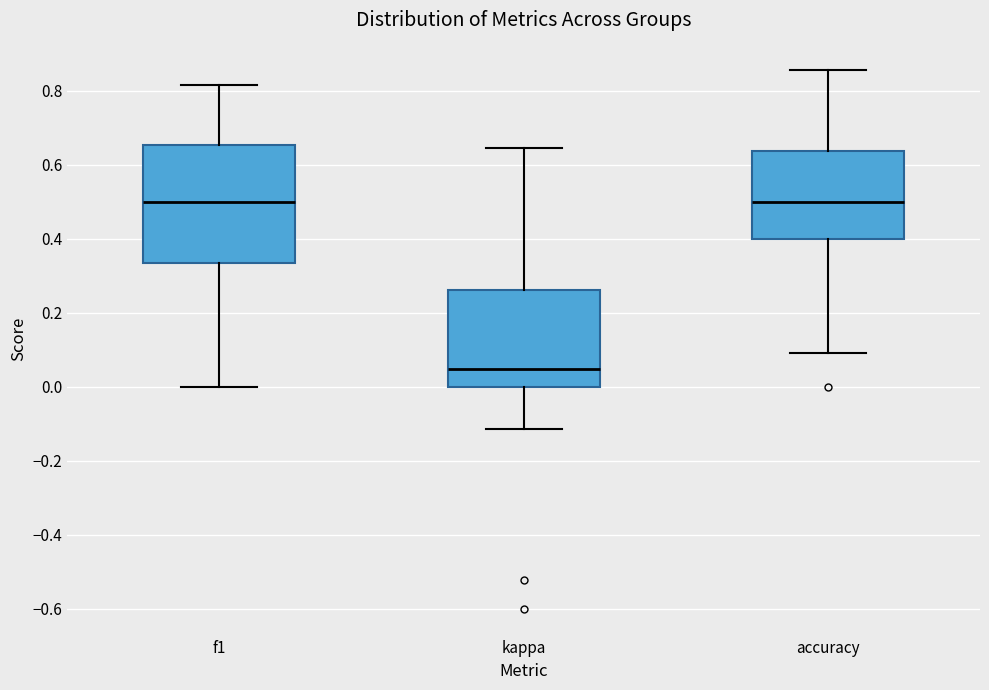

Comparing the boxes themselves (not the whiskers), which one is the tallest?

f1